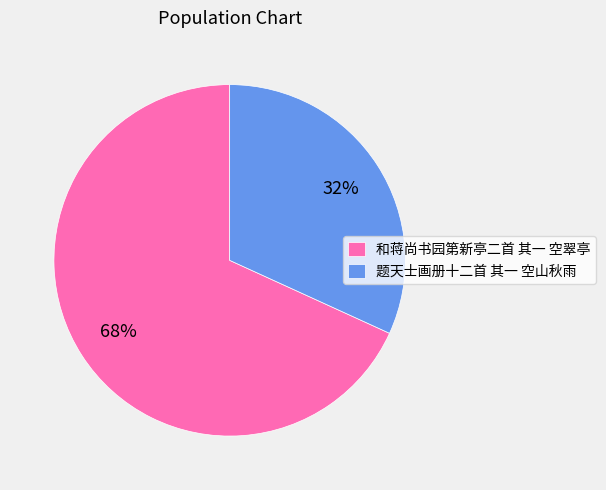

Is it true that 题天士画册十二首 其一 空山秋雨 is 46% of the pie?

False